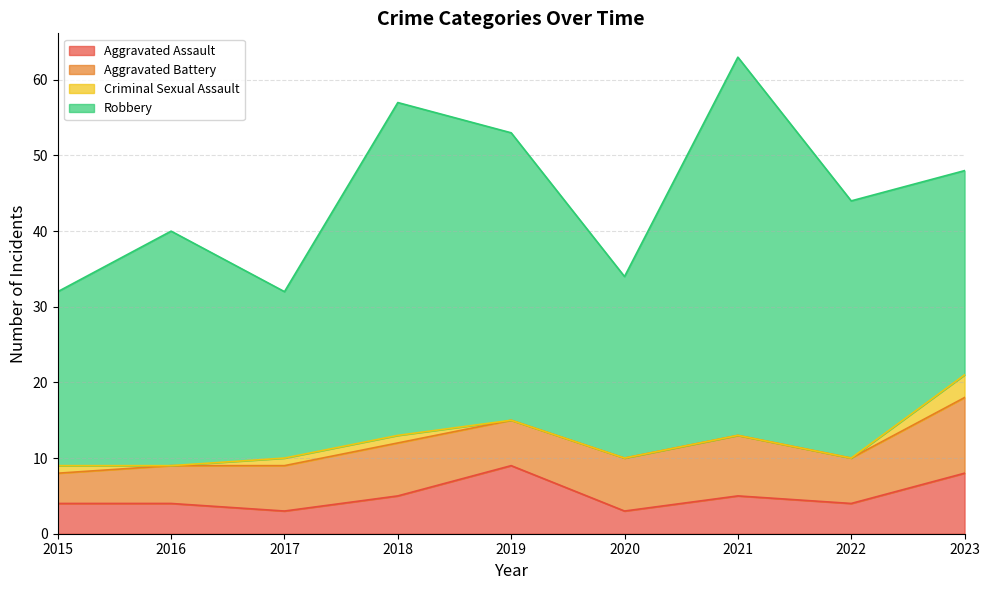

Which series has the largest total across all categories?

Robbery